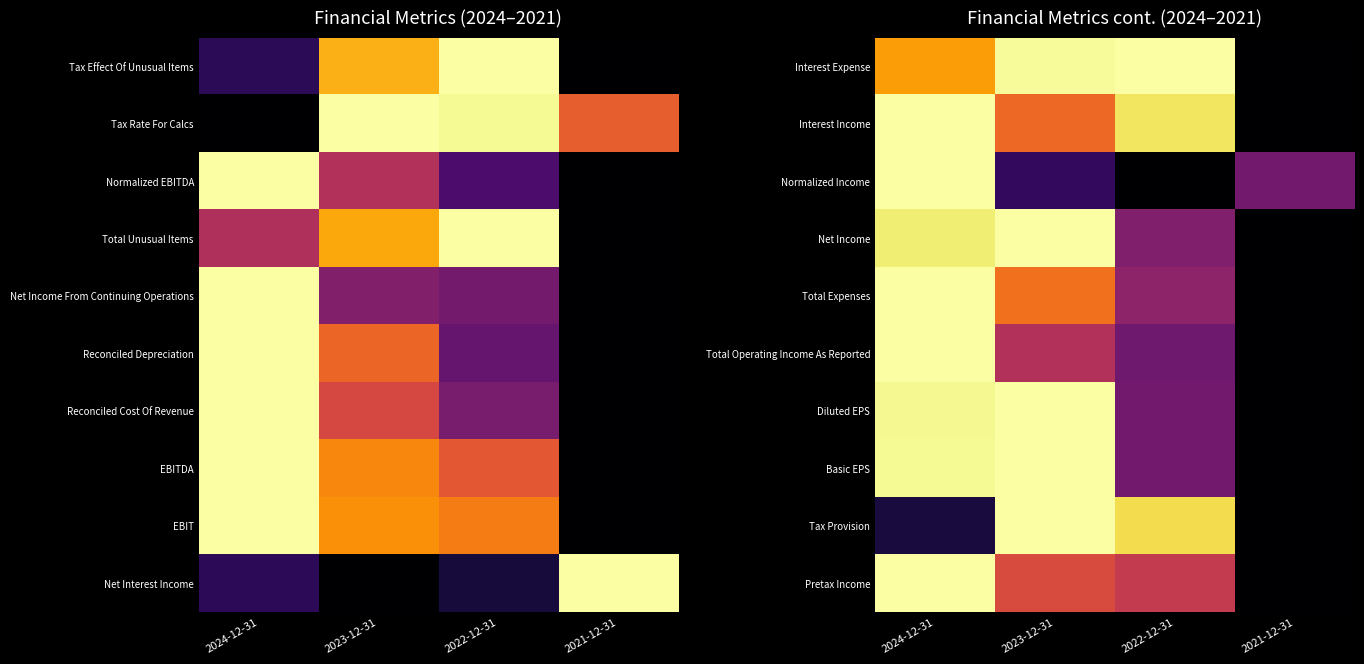

True or false: Total Operating Income As Reported has a value of 0.2 at 2023-12-31.

False